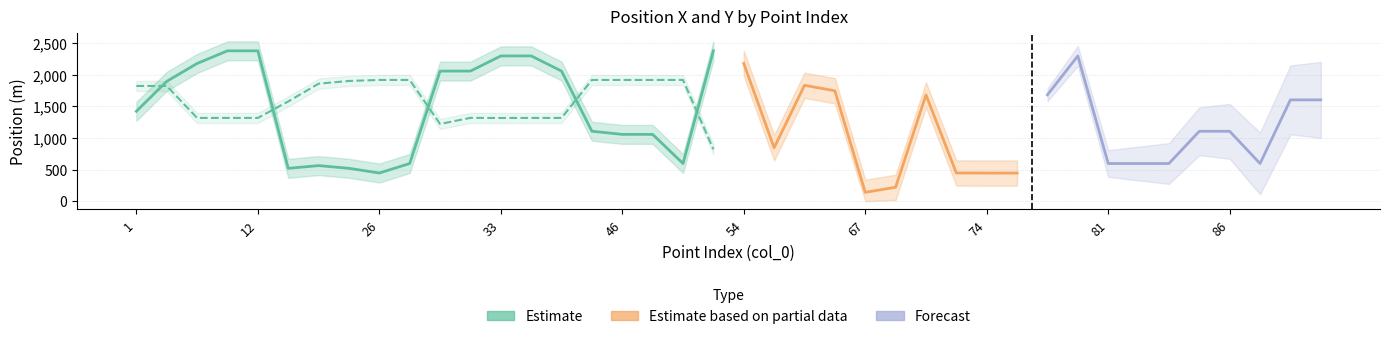

What is the minimum value shown in the chart?

140